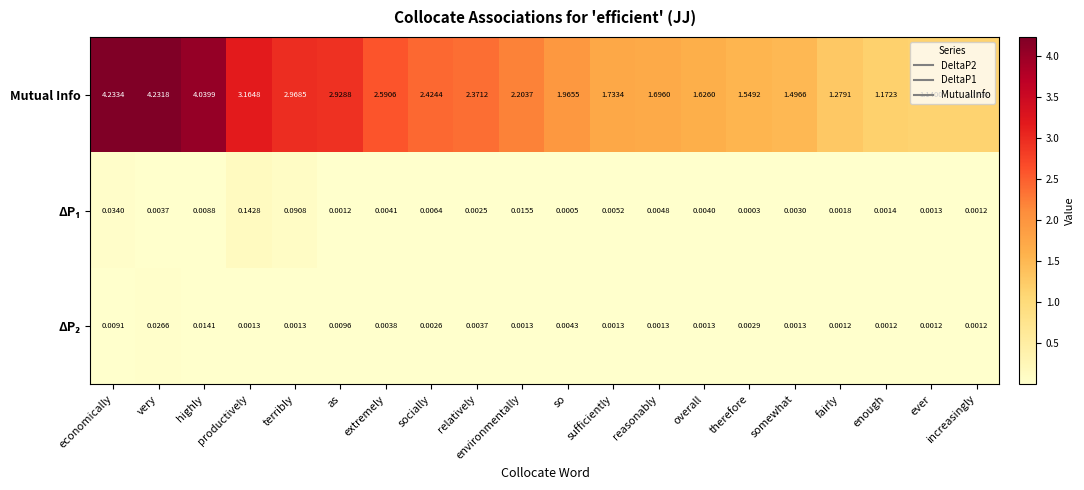

Which series has the widest spread of values?

Mutual Info